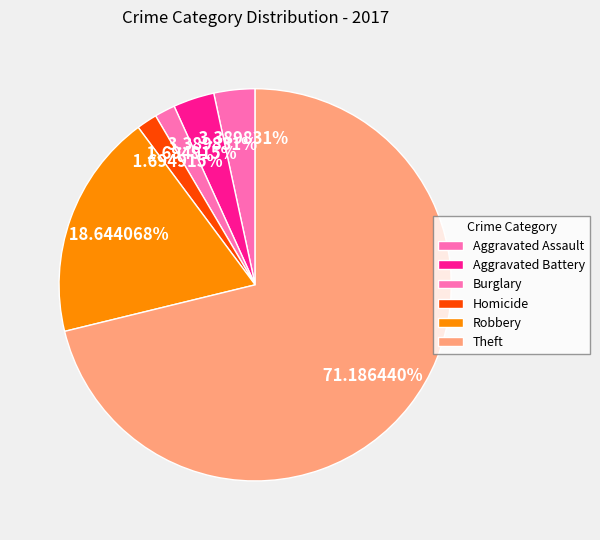

Combined, do Robbery and Burglary account for over 50%?

No